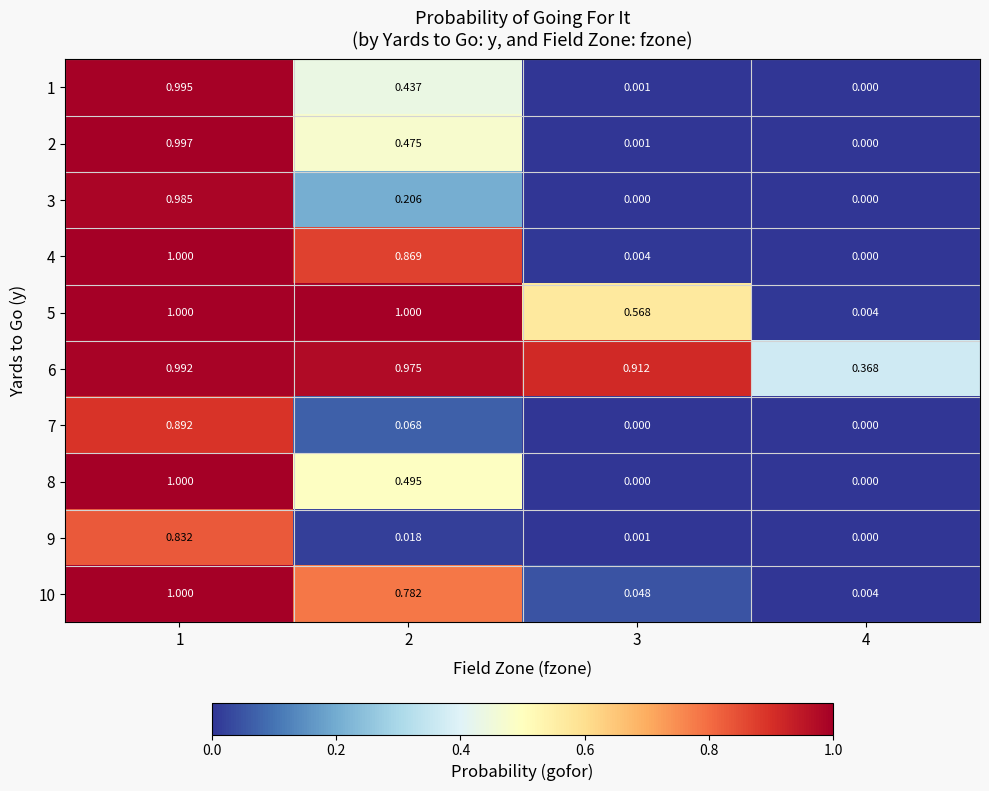

Which series has the largest total across all categories?

6